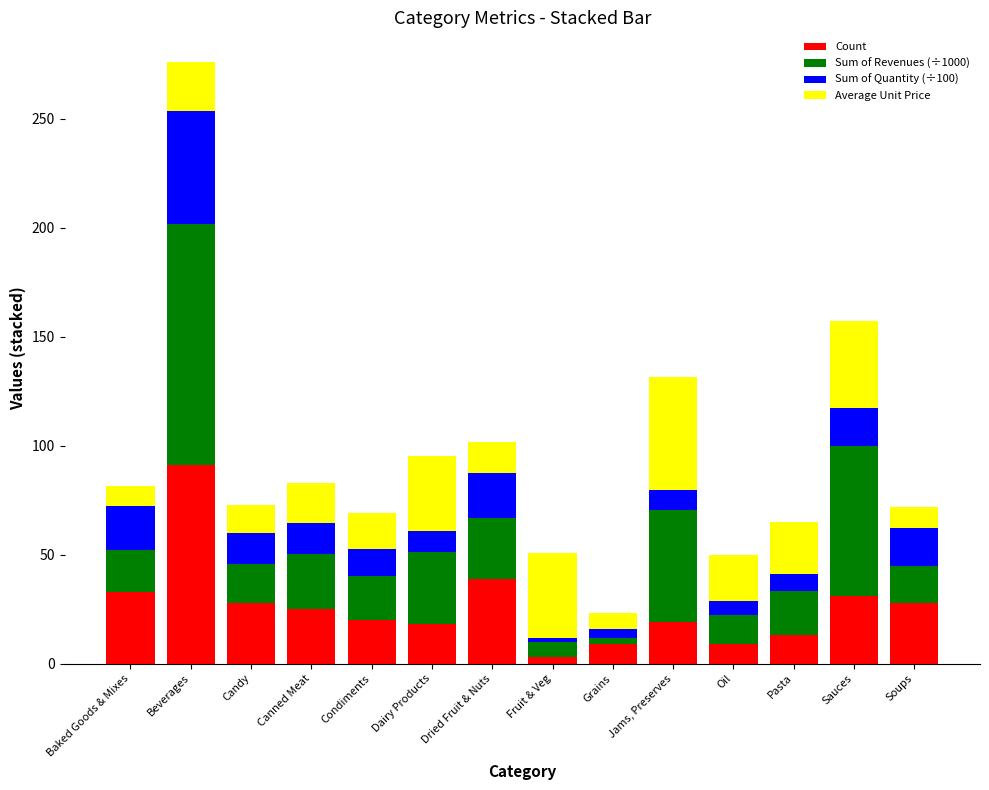

What is the sum of all Count values?

366.0